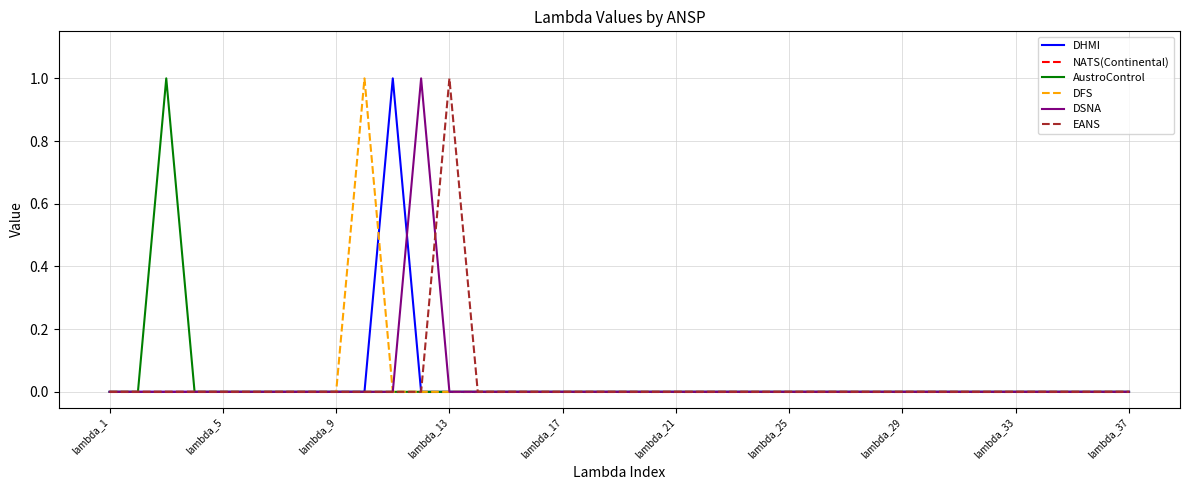

What are all the series names shown in the legend?

DHMI, NATS(Continental), AustroControl, DFS, DSNA, EANS